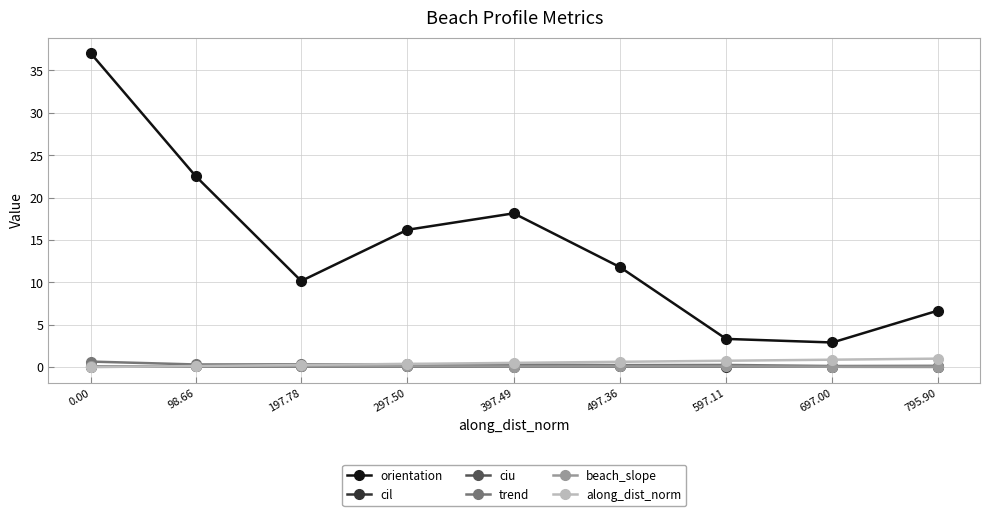

How many lines are shown in the chart?

6